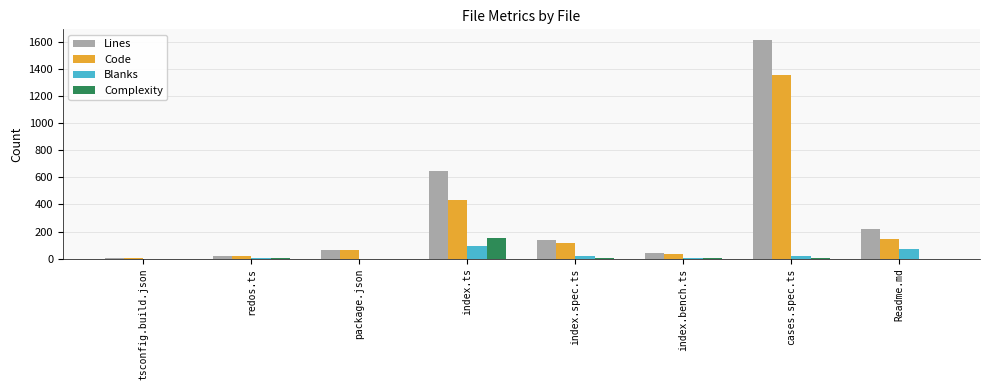

The value of Lines at index.ts is 241. True or false?

False